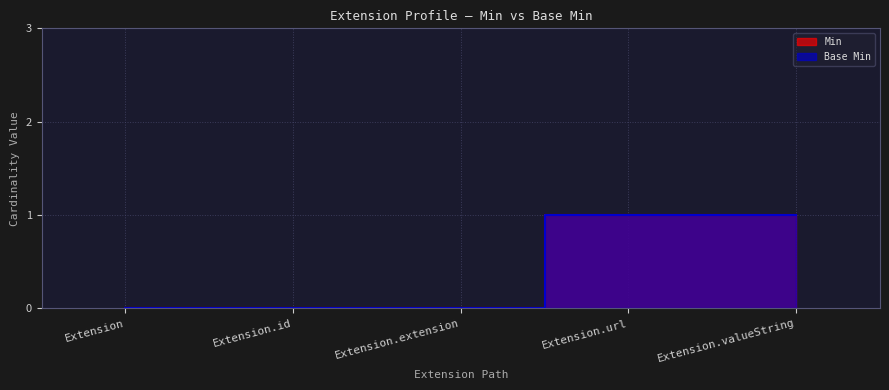

How many data points in Base Min are above 0?

2